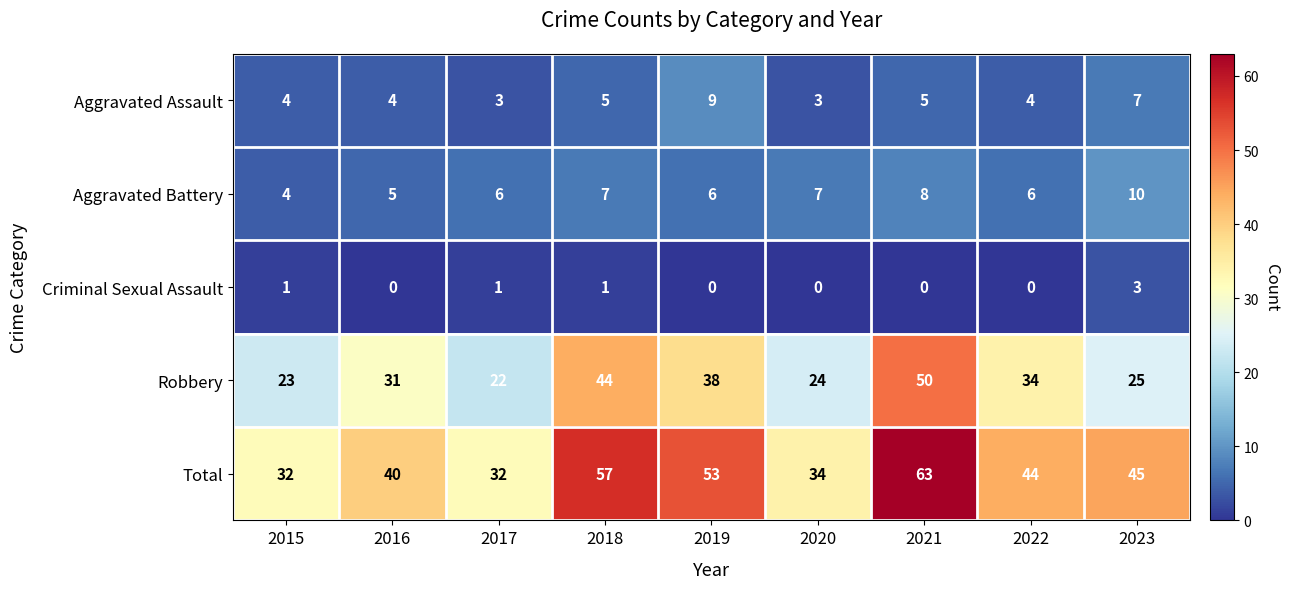

The Aggravated Assault series shows 9 at 2021. True or false?

False